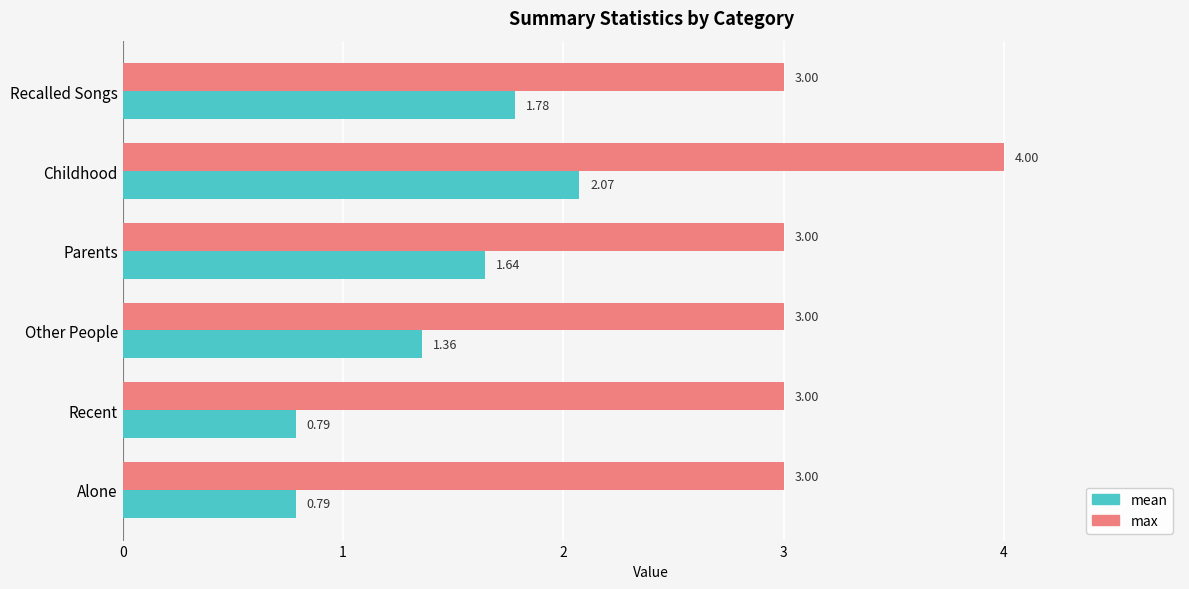

Rank the series by their maximum value, from highest to lowest.

max, mean